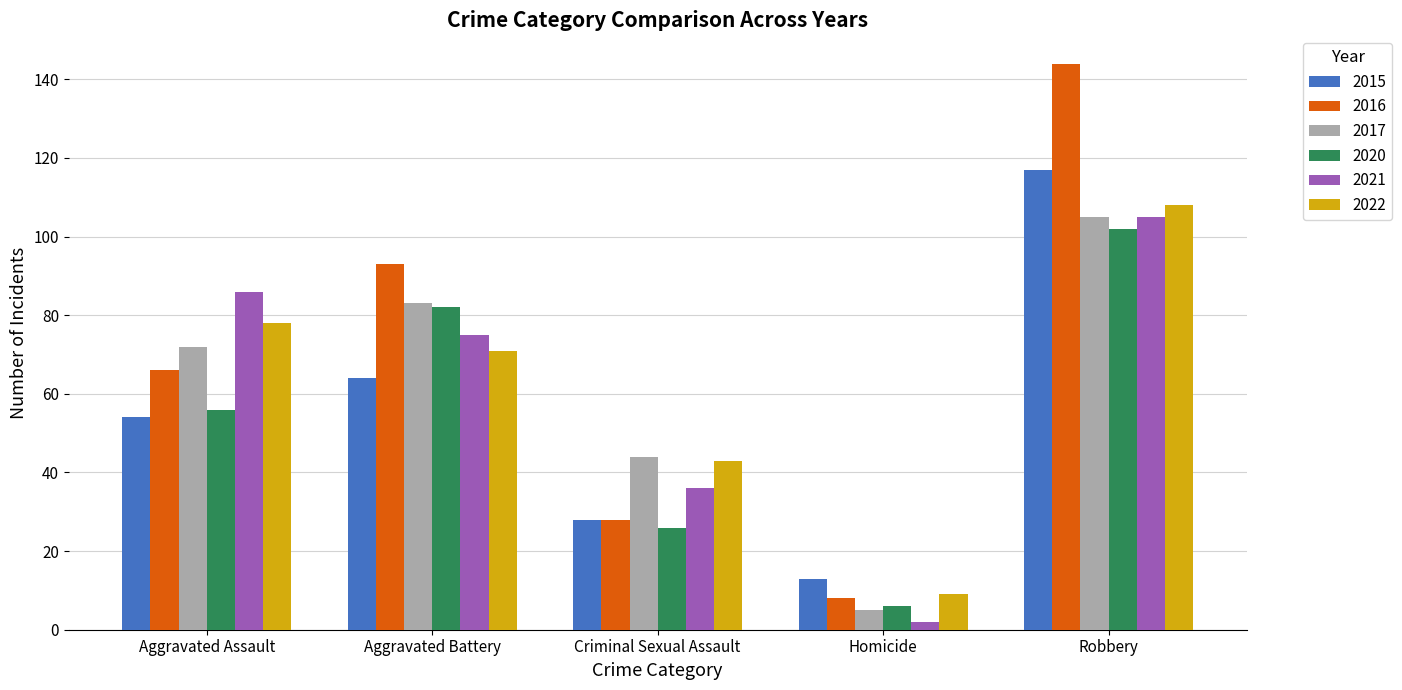

Count the number of categories in the chart.

5